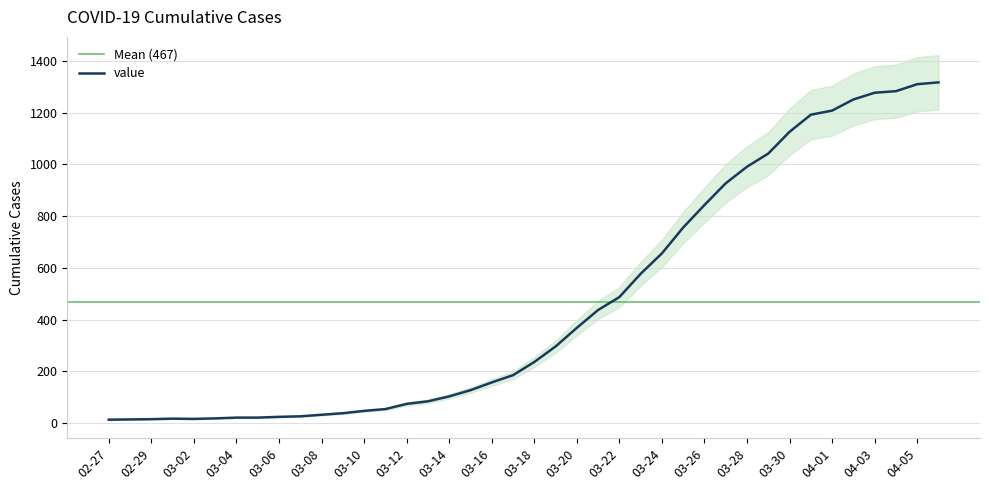

What is the maximum value for value?

1317